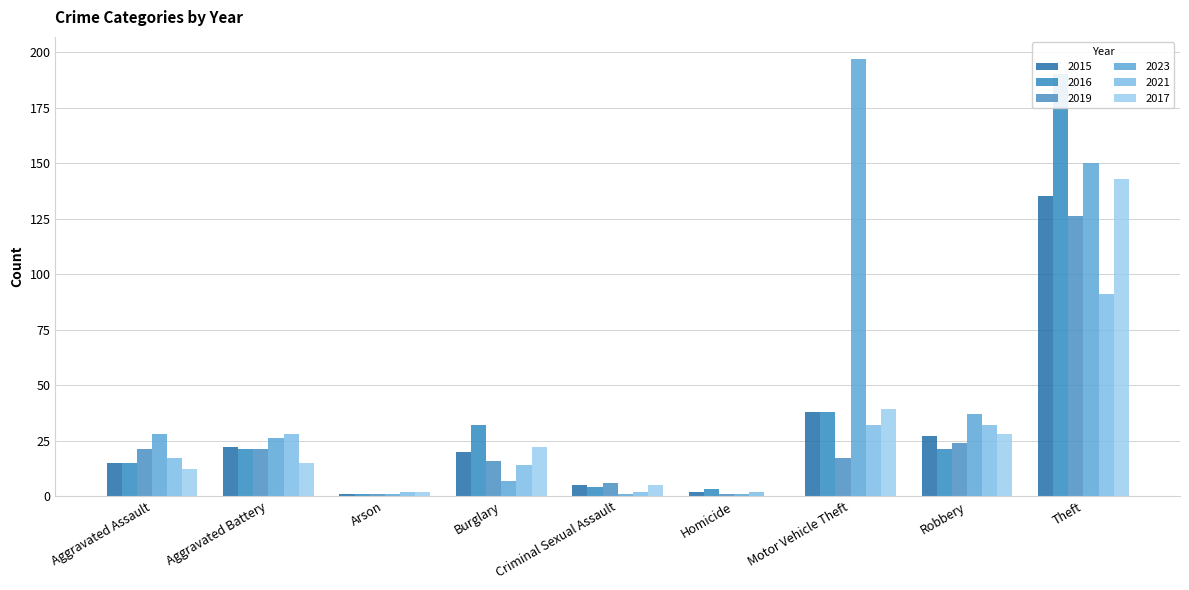

What is the label of the 6th bar from the left?

Homicide